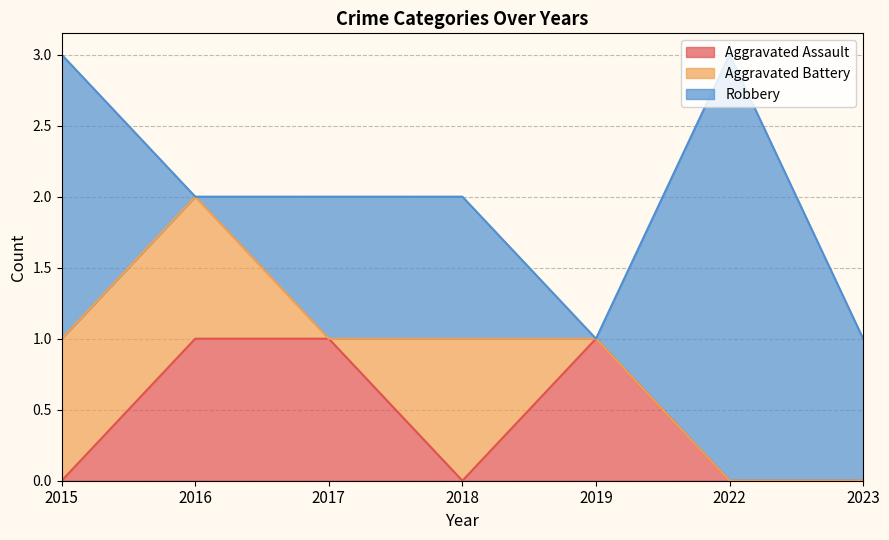

At how many categories does at least one series exceed 0?

7